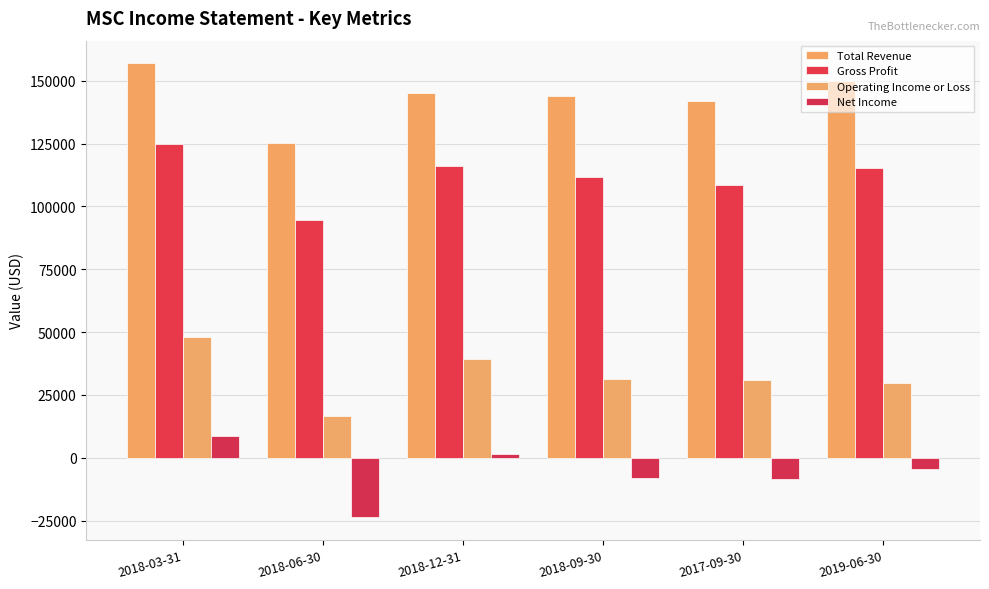

Read the Total Revenue value at 2018-03-31, to the nearest 10.

156900